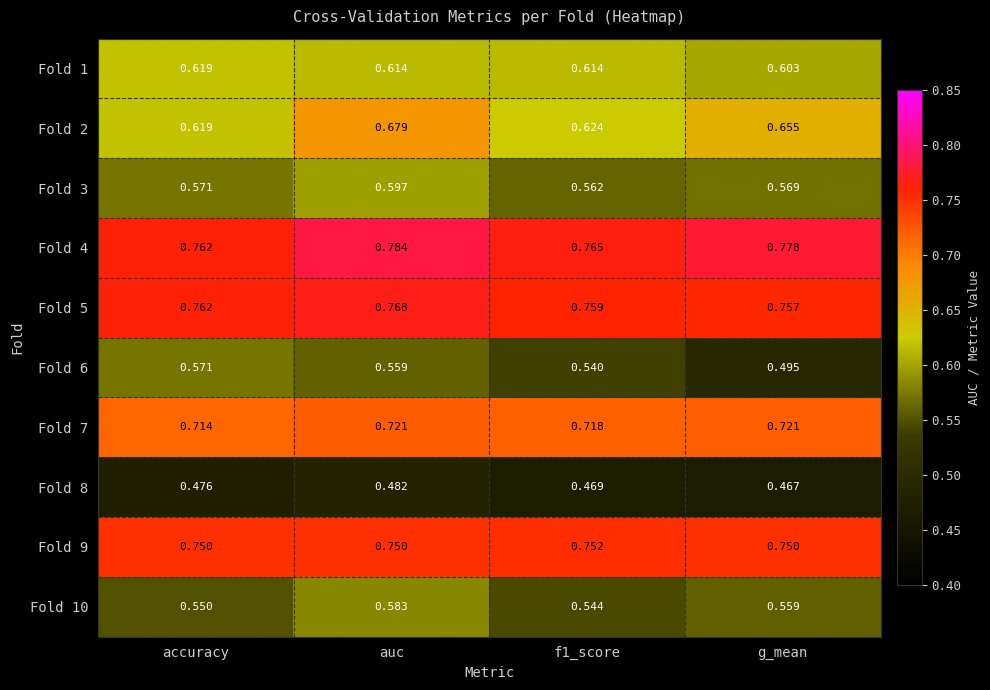

Which category has the highest value across all series?

auc